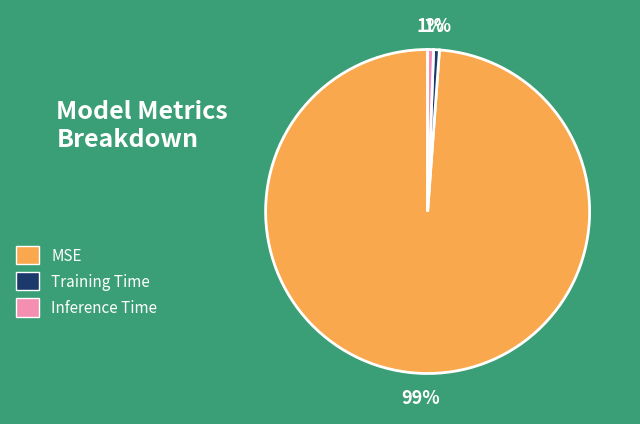

Do Inference Time and Training Time together represent more than half of the pie?

No